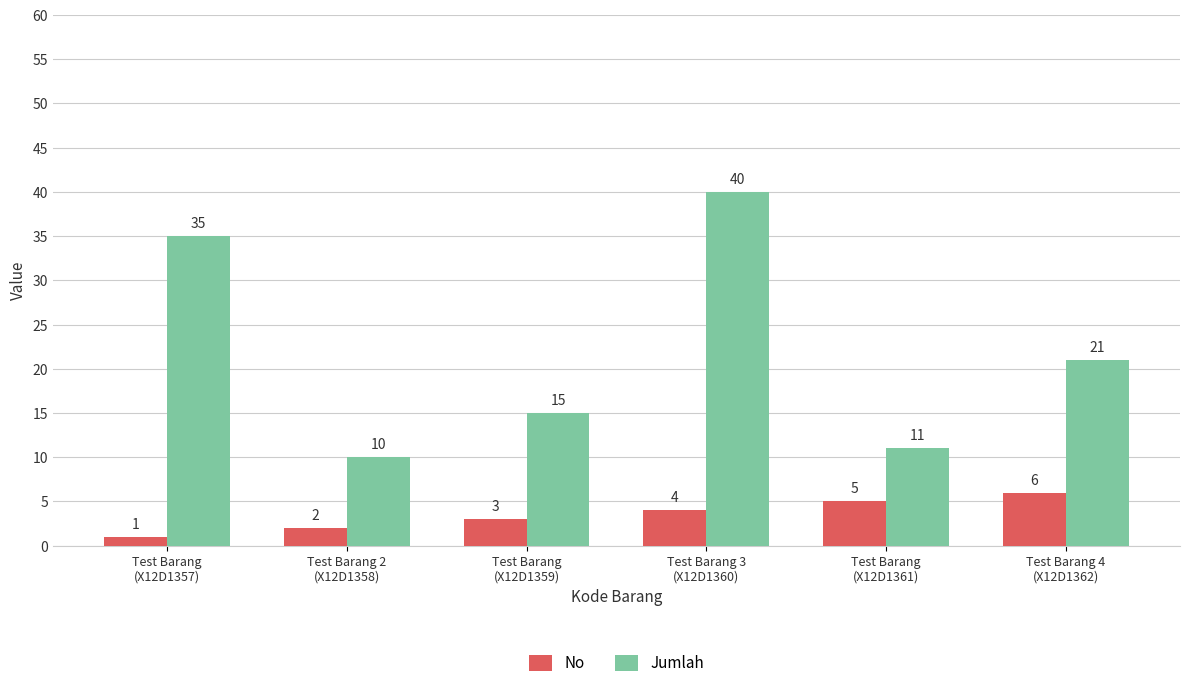

Count the number of categories in the chart.

6